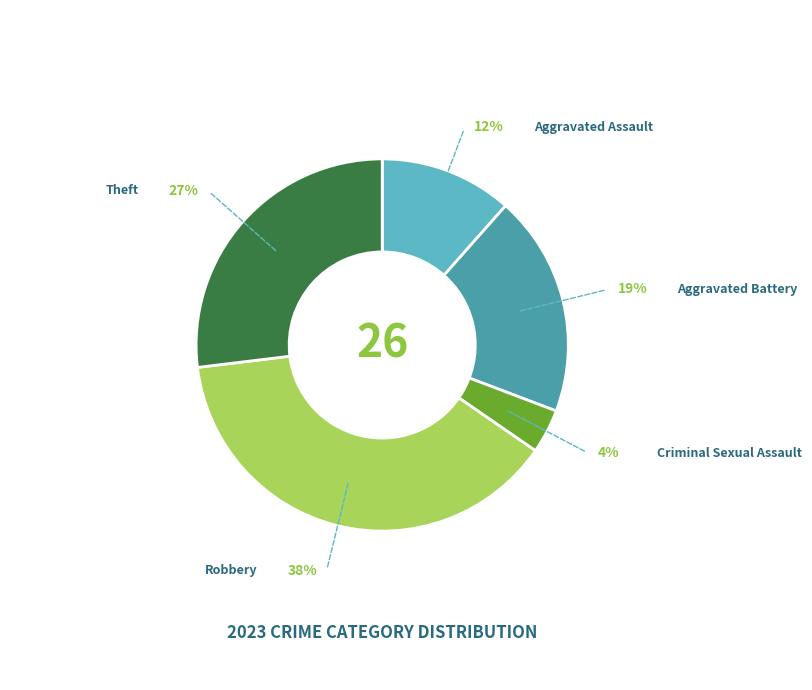

Is there a majority slice in this chart?

No